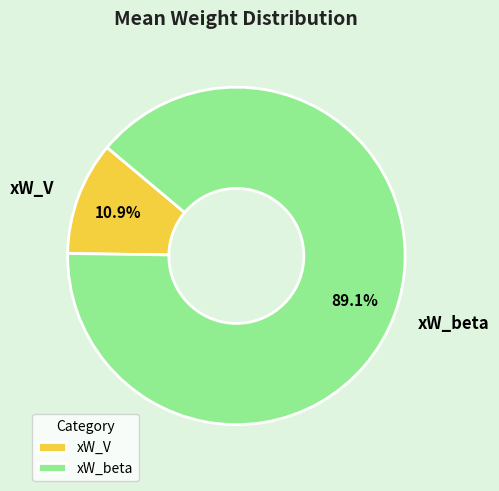

To the nearest percent, what is the difference between the largest and smallest slice percentages?

78%